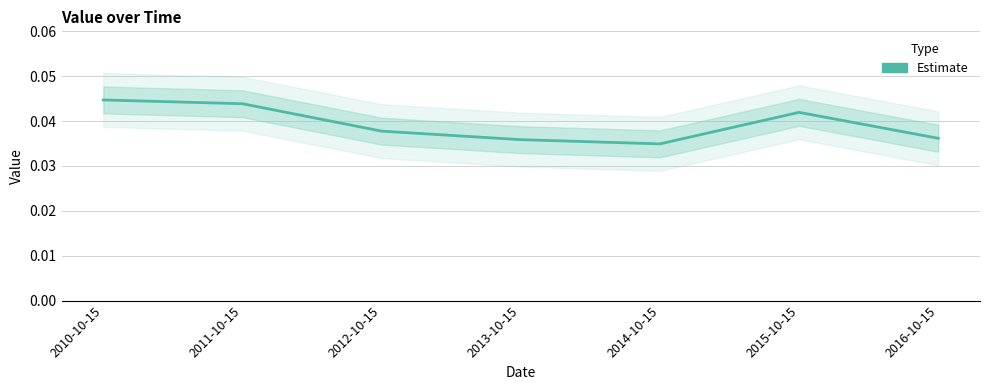

How many points are lower than both their immediate neighbors (excluding endpoints)?

1